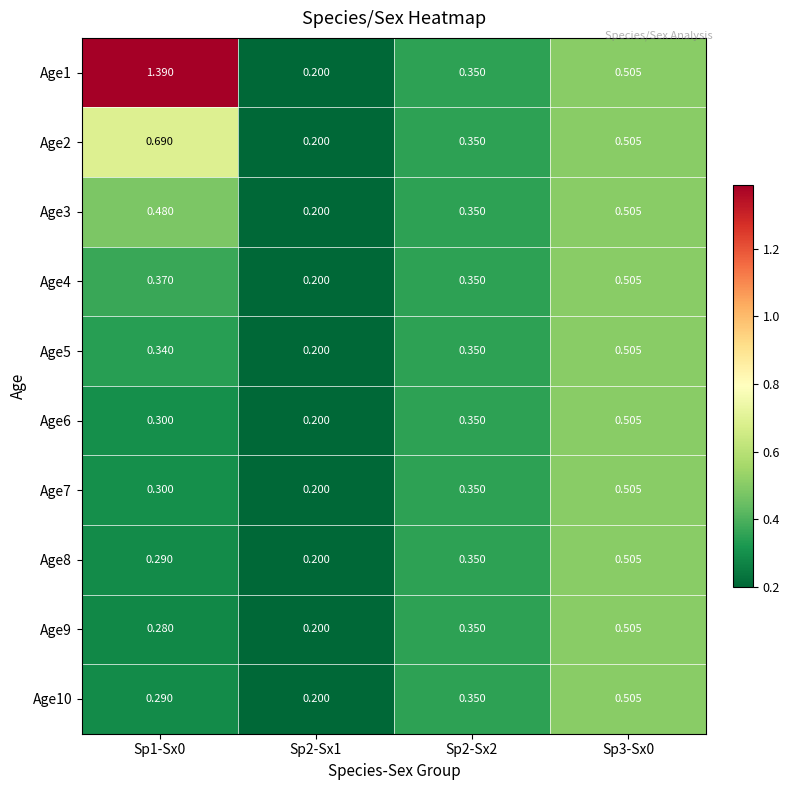

Is the value of Age5 at Sp2-Sx2 greater than the value of Age2 at Sp2-Sx1?

Yes